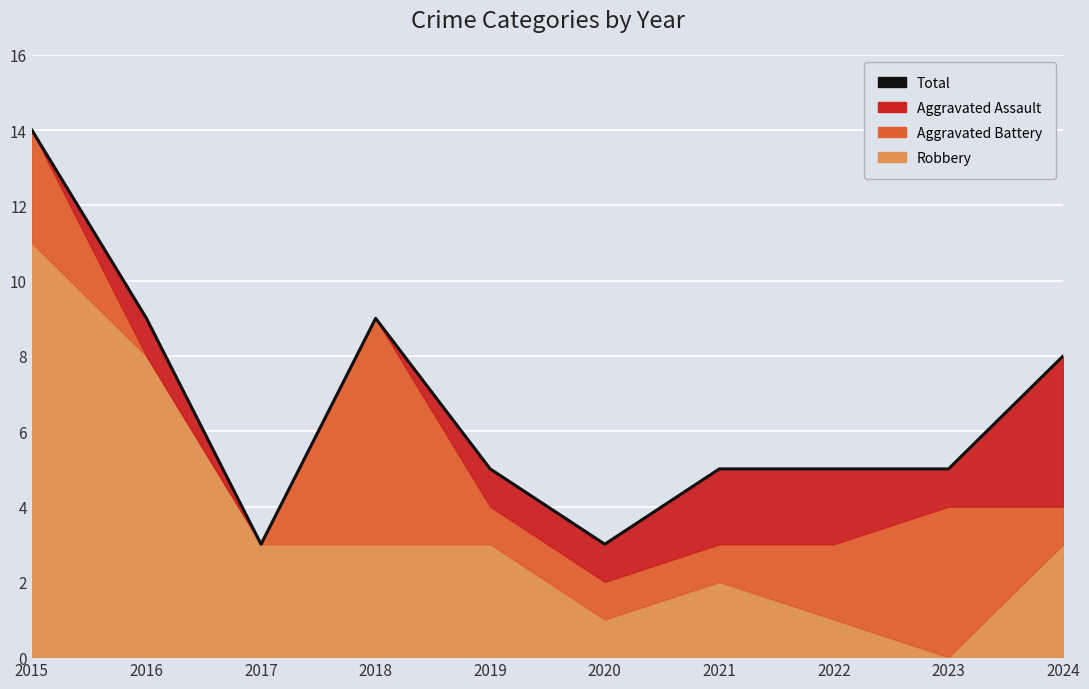

What is the value of the 8th point from the left?

5